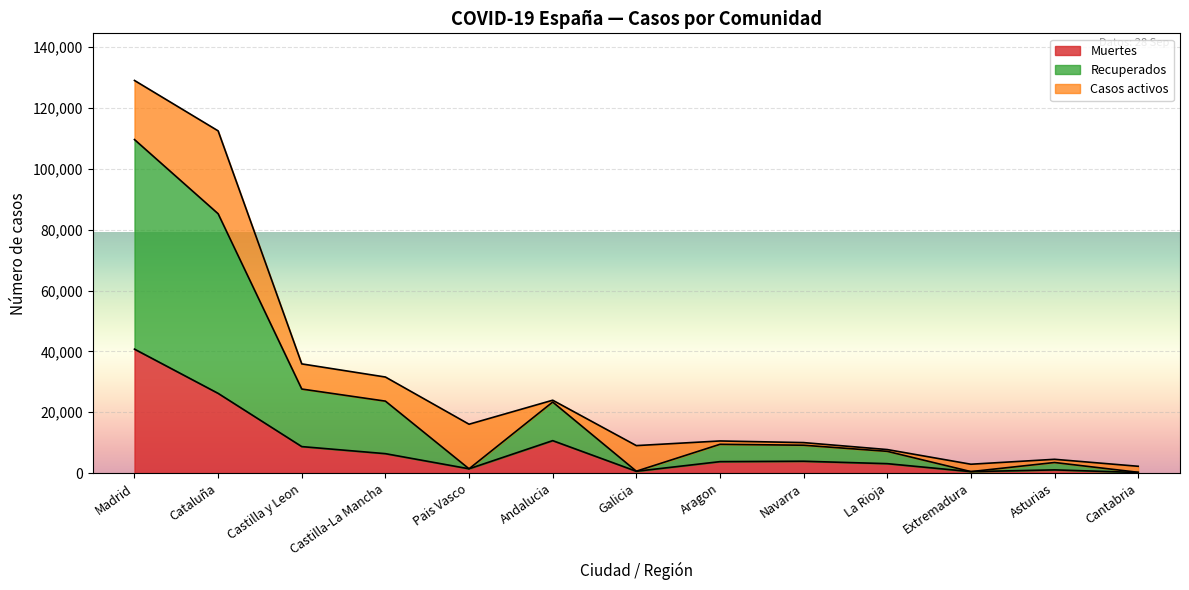

What position from the right is Castilla y Leon?

11